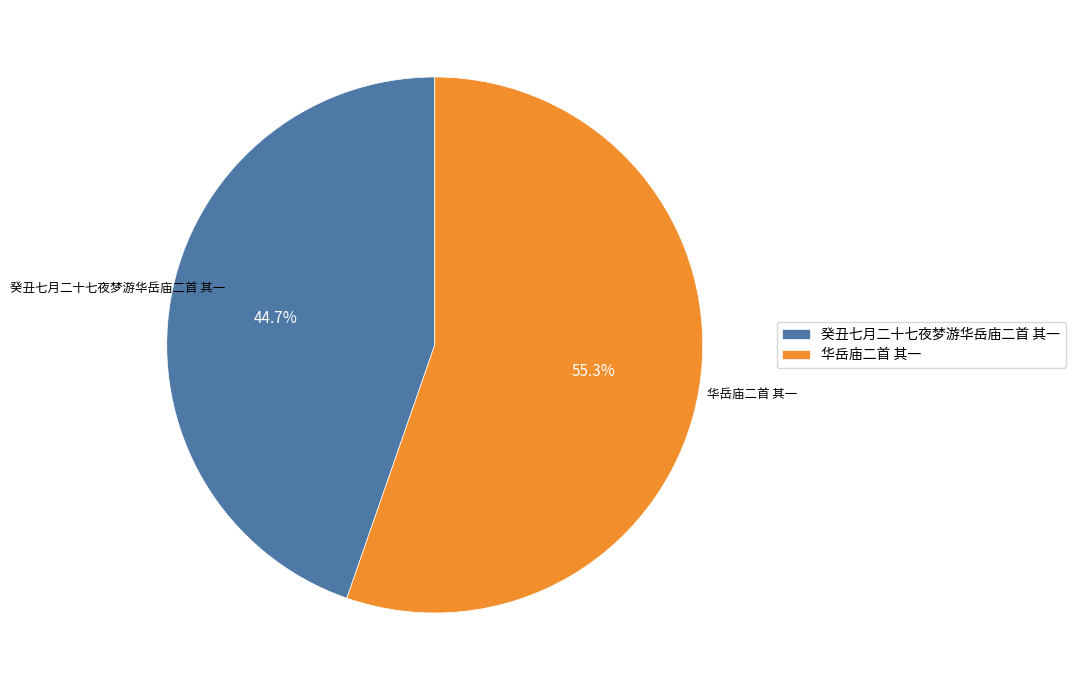

True or false: 华岳庙二首 其一 accounts for 55% of the total.

True